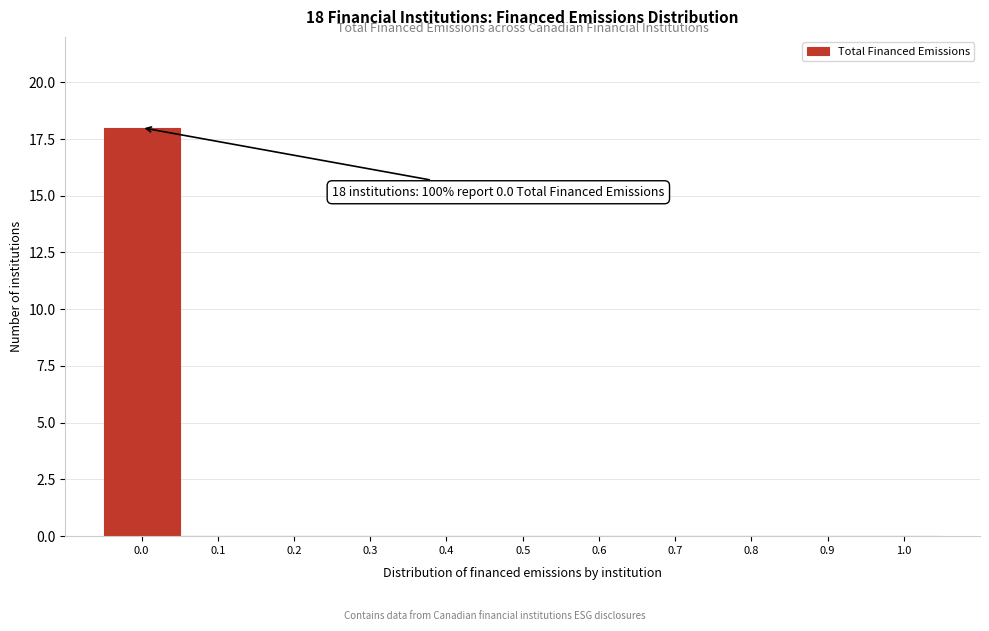

Over which range of the x-axis is the bar tallest?

-0.05 to 0.05